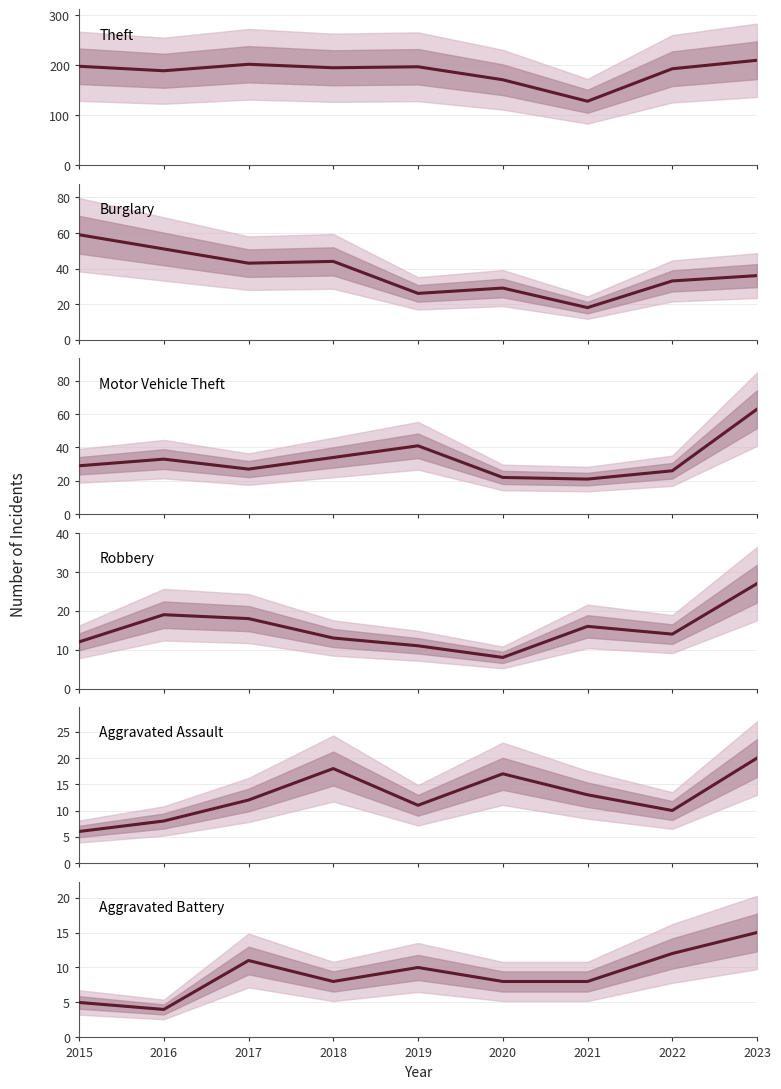

What is the total value across all series at 2015?

309